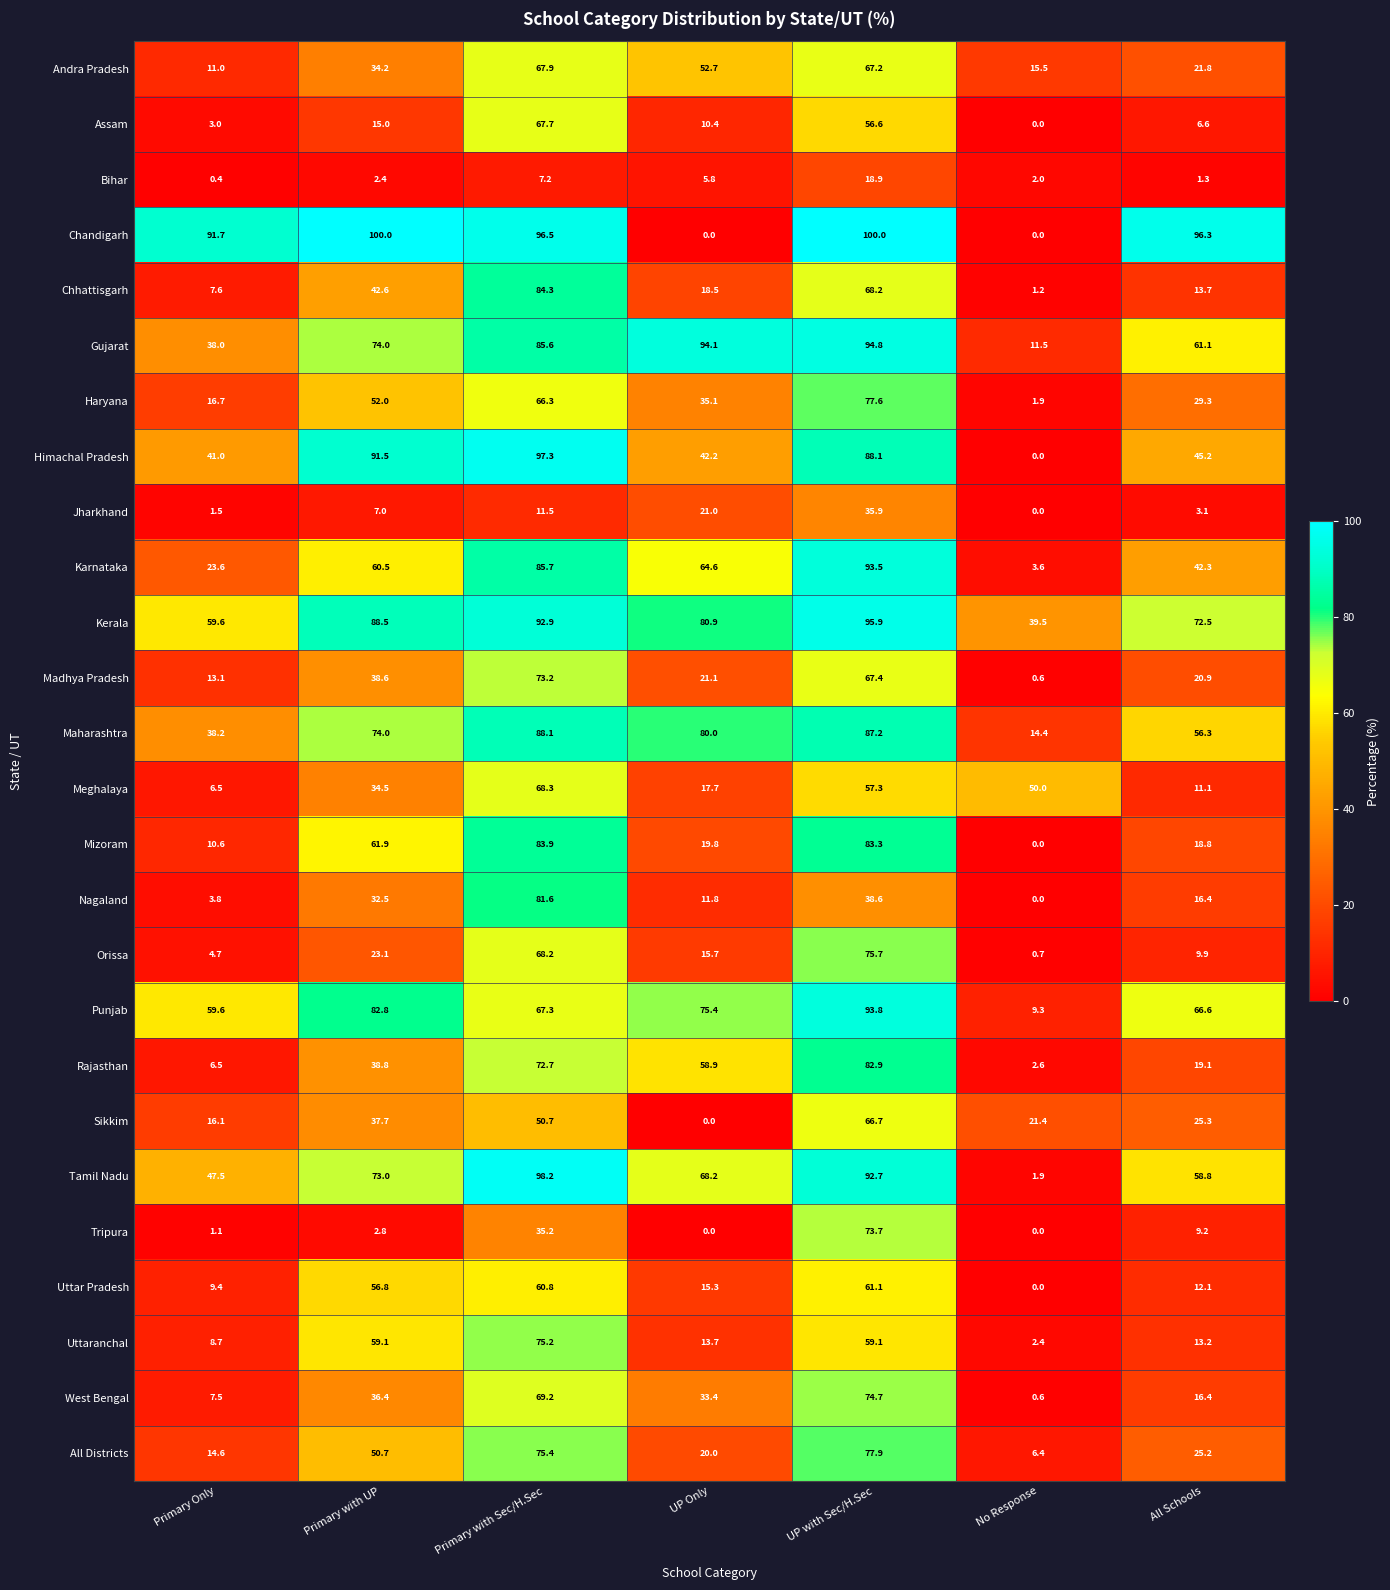

Is it true that Mizoram equals 83.3 at UP with Sec/H.Sec?

True